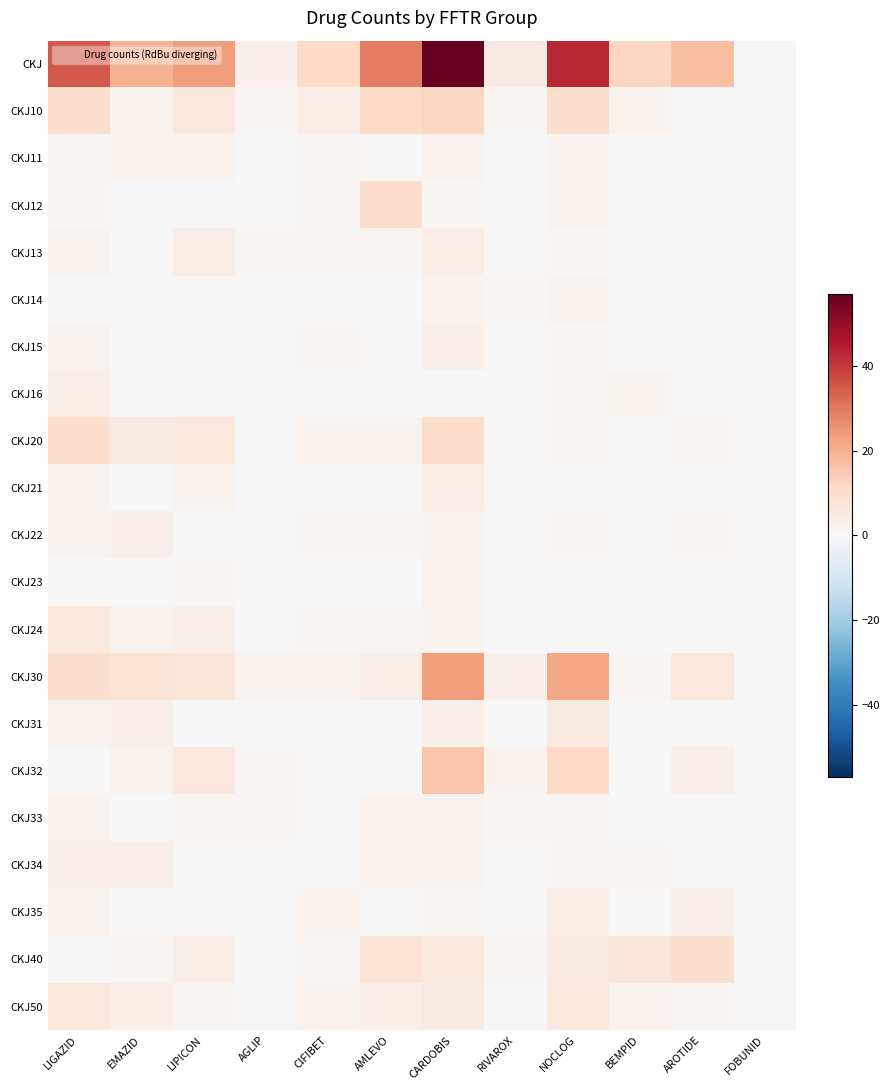

What is the maximum value shown in the chart?

57